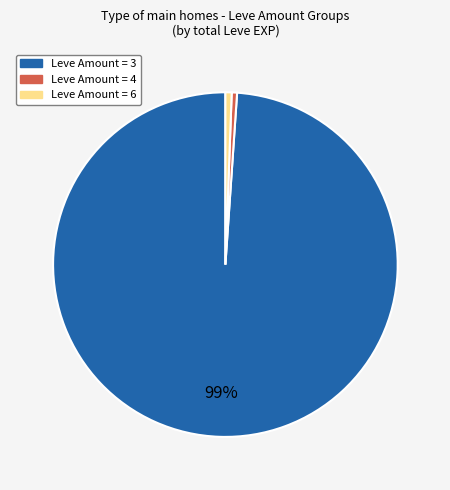

Is there any slice that represents more than half of the pie?

Yes